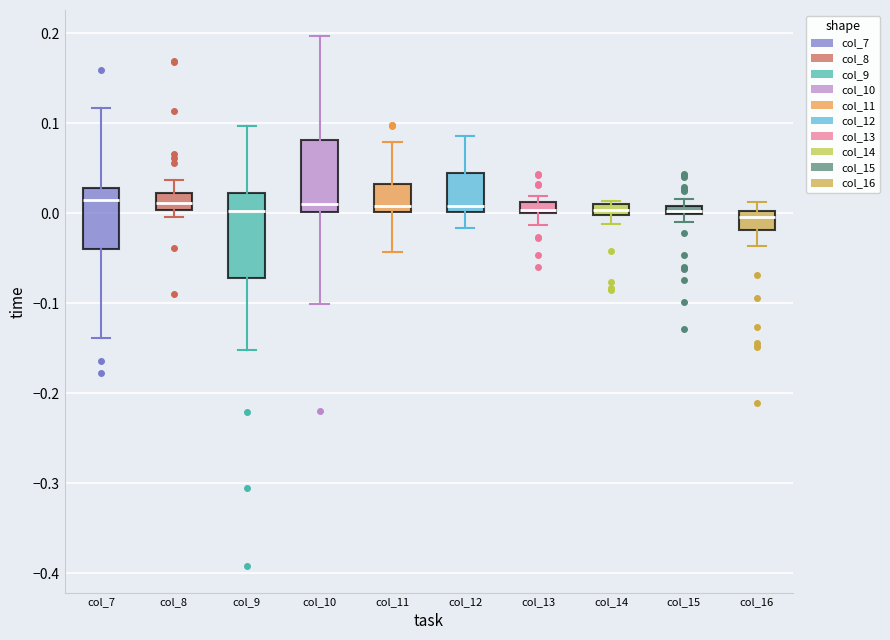

Which box is the tallest, from its lower edge to its upper edge?

col_9